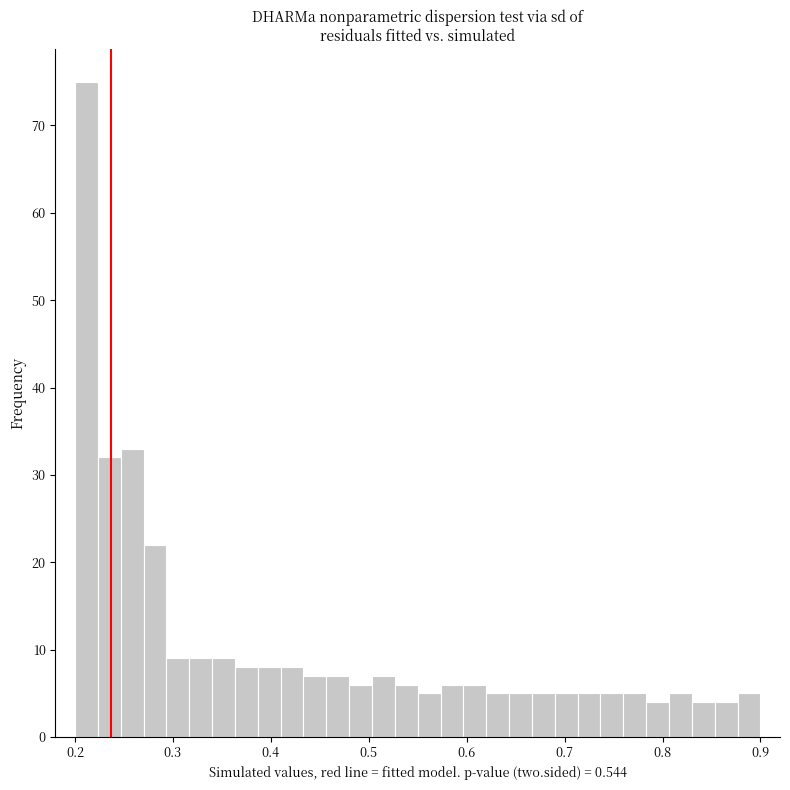

Around what value on the x-axis is the tallest bar? Give the approximate position of its centre, as read against the axis.

0.21